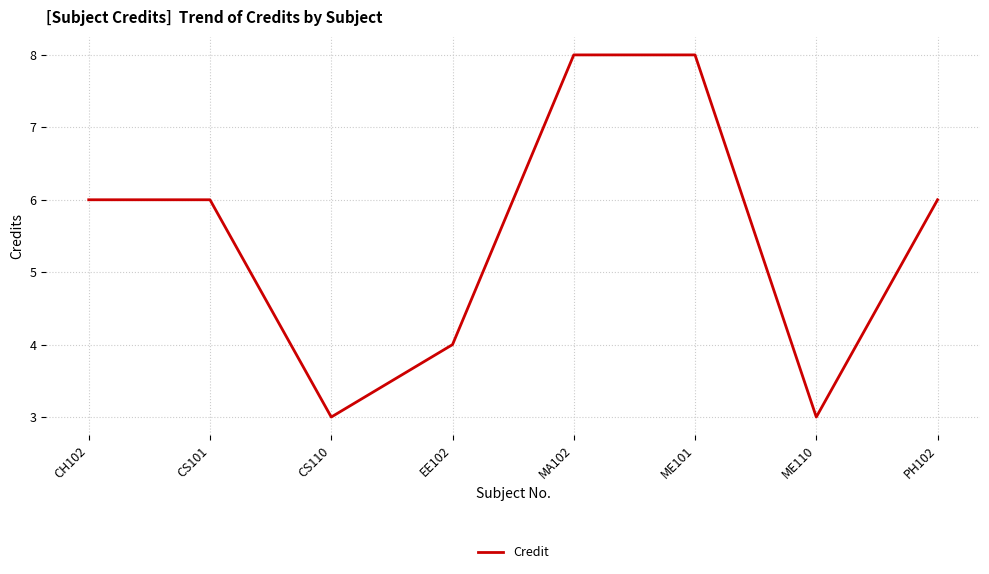

What position from the right is ME101?

3